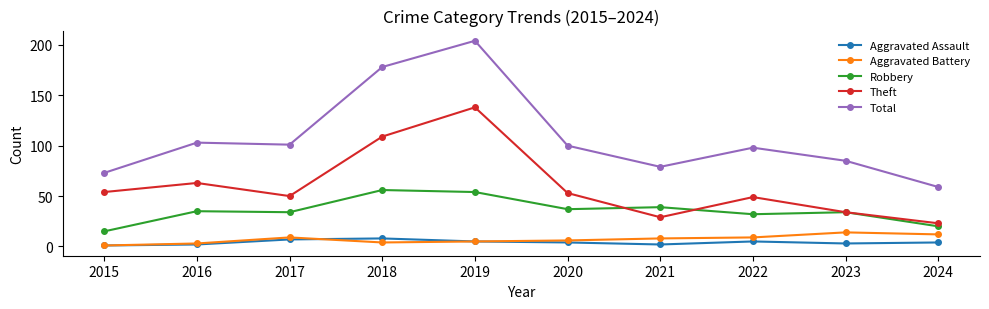

What is the value of the Total point at the 4th from the left?

178